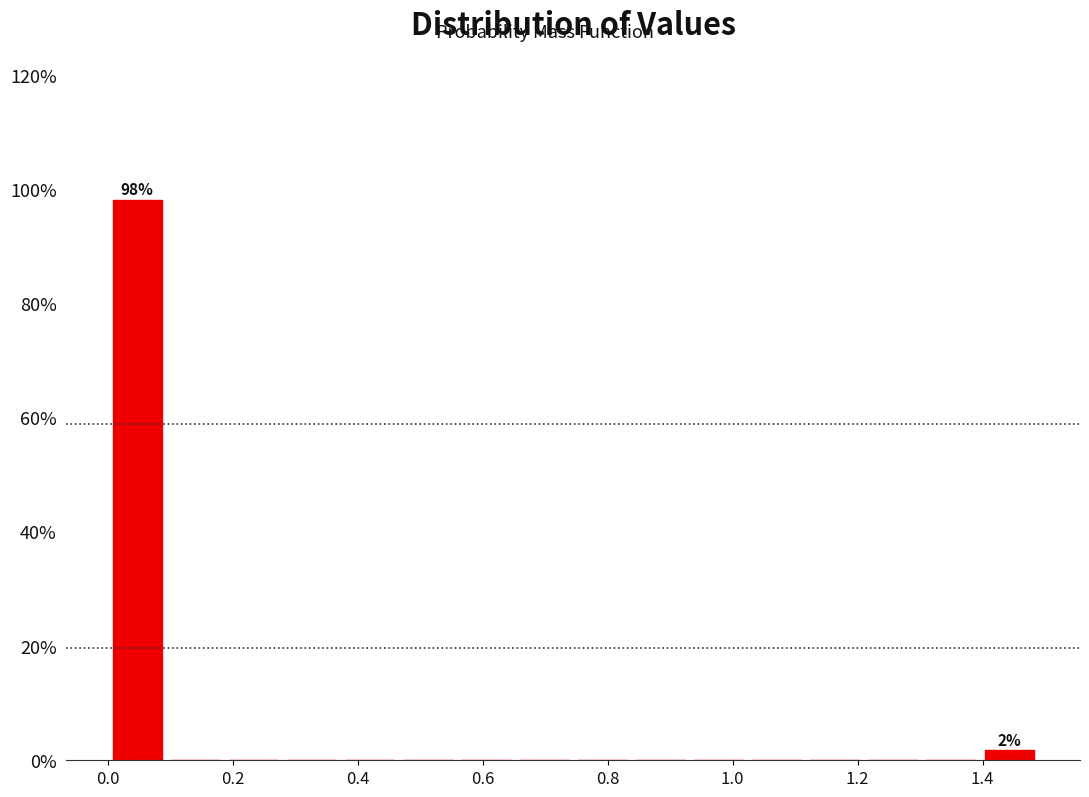

Over which range of the x-axis is the bar tallest?

0.00 to 0.10